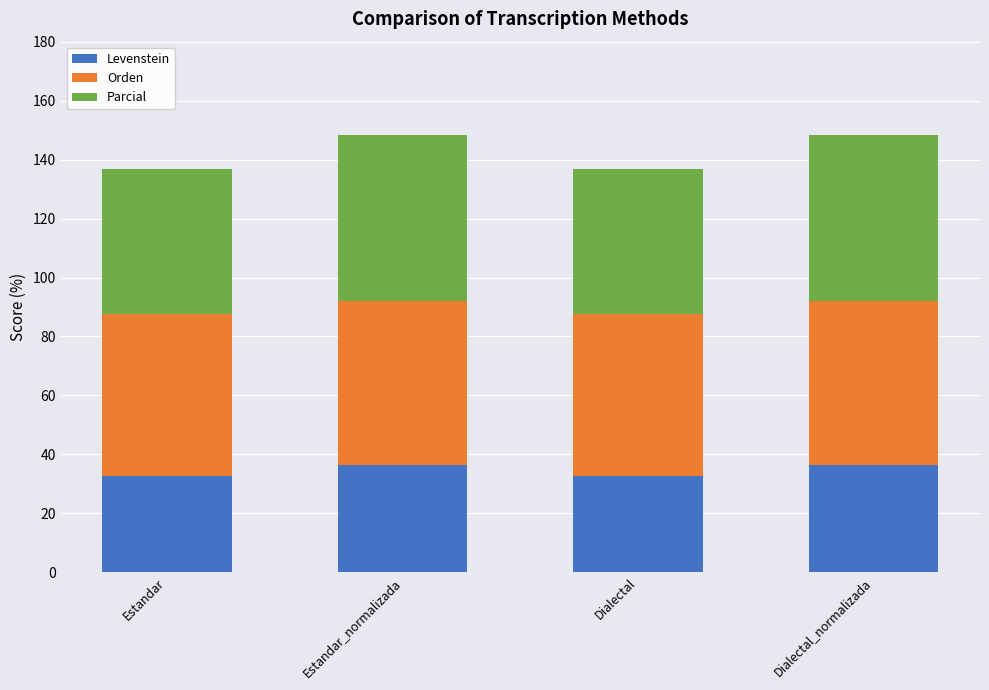

The Levenstein series shows 32.7 at Estandar. True or false?

True